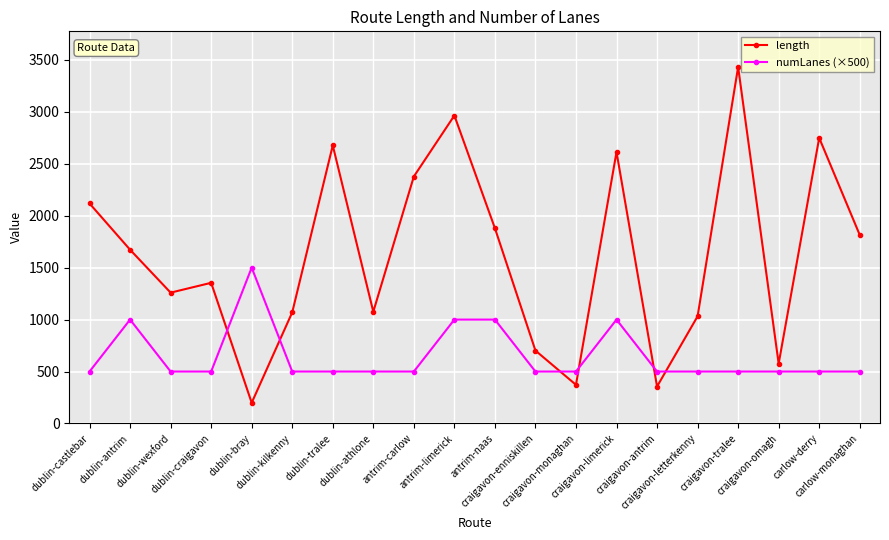

Rank the series by their average value, from highest to lowest.

length, numLanes (×500)